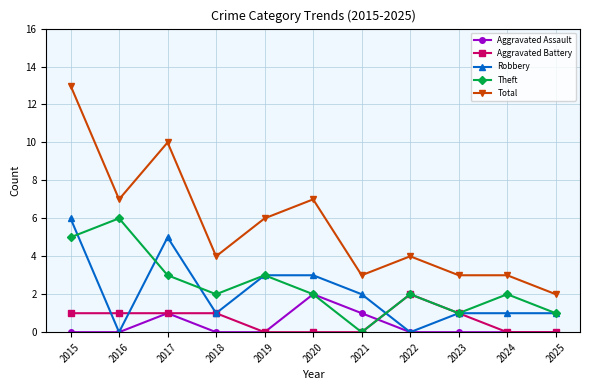

The Total series shows 2 at 2021. True or false?

False